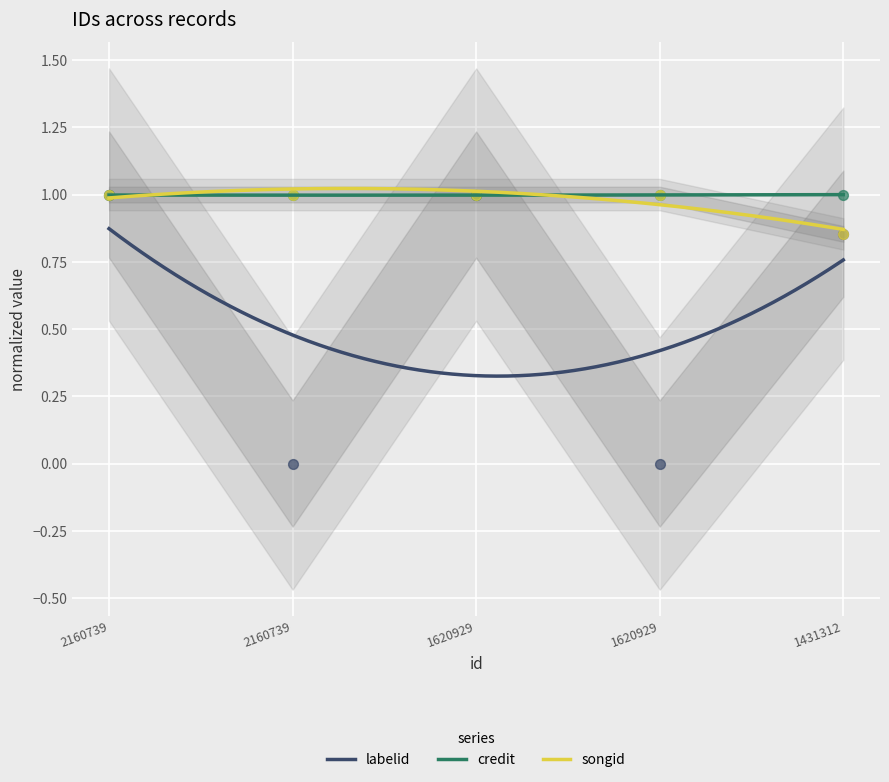

What is the total value across all series at 2160739?

3.0